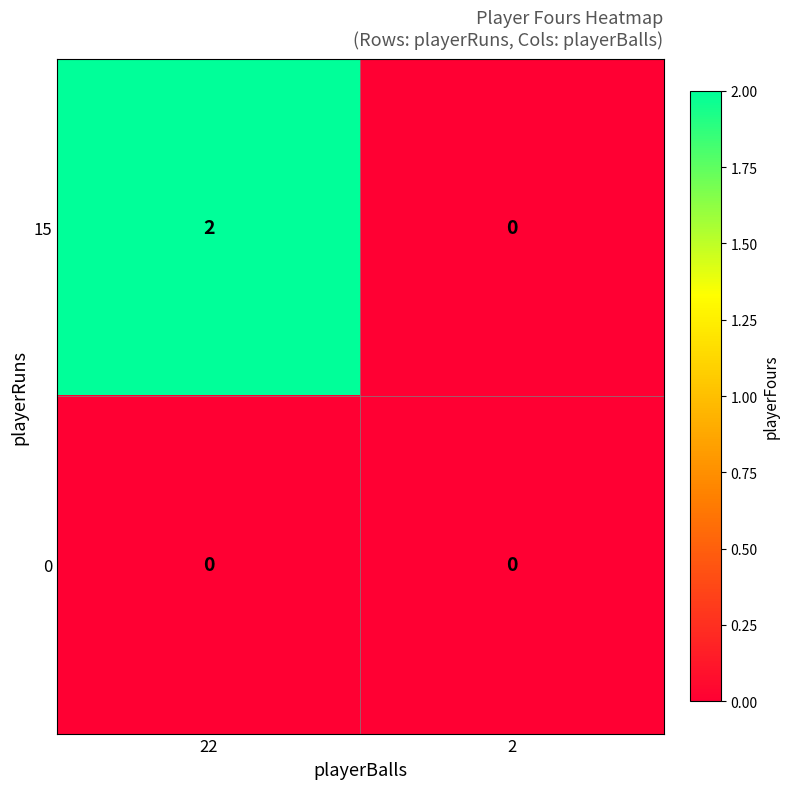

At which label does 15 reach its peak?

22